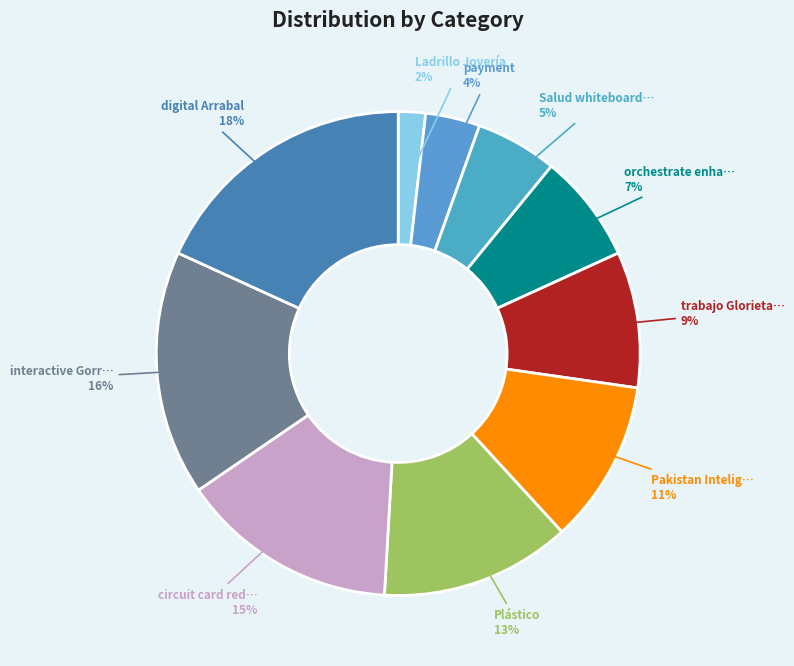

Is there a majority slice in this chart?

No